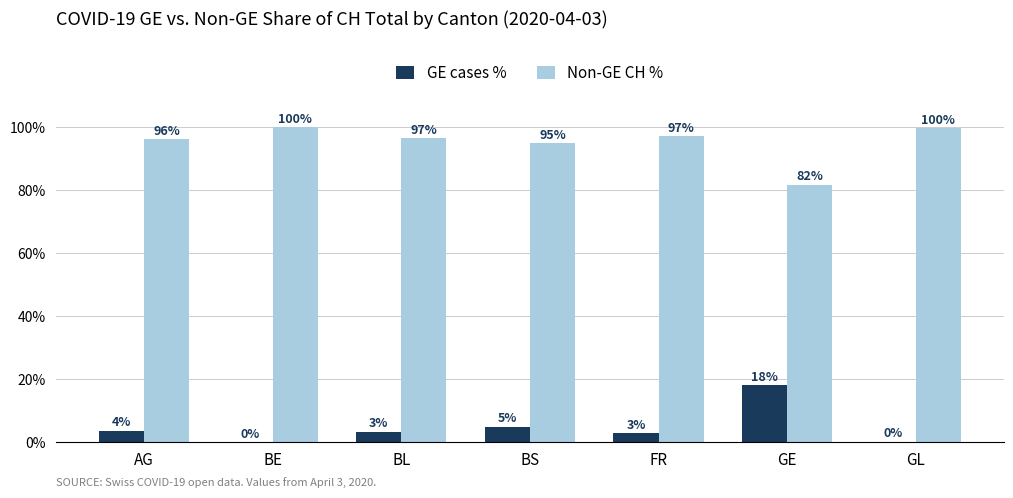

How many distinct data groups are displayed?

2